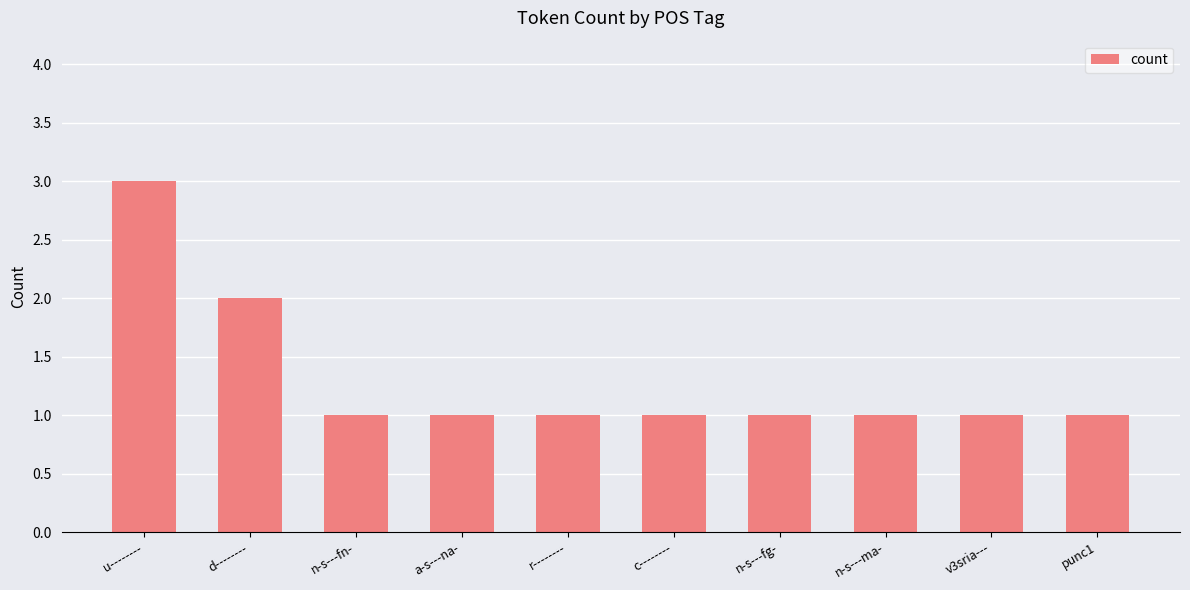

What is the difference between the maximum and minimum values?

2